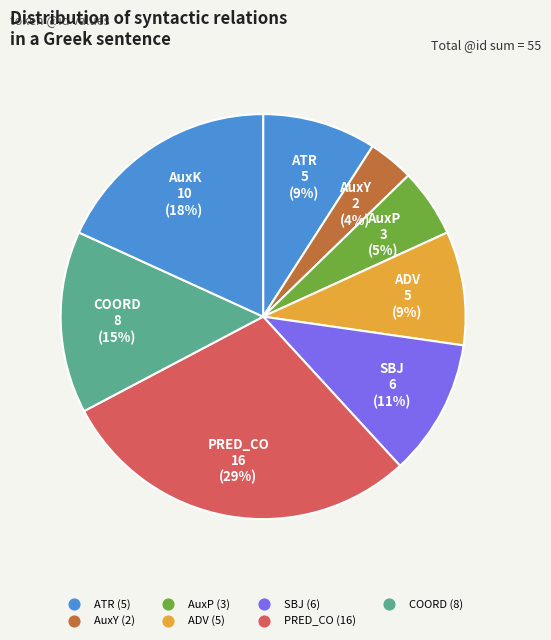

How many segments does this pie chart have?

8